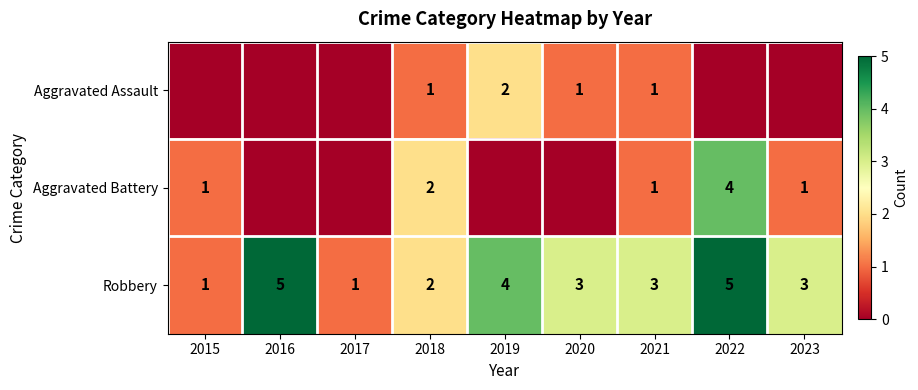

At which label does Robbery first exceed 3?

2016